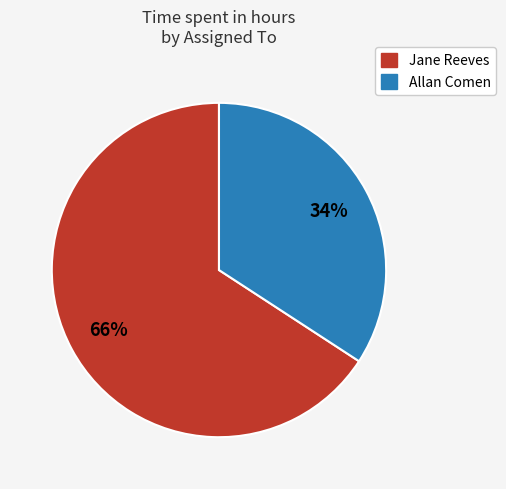

How many slices are in this pie chart?

2